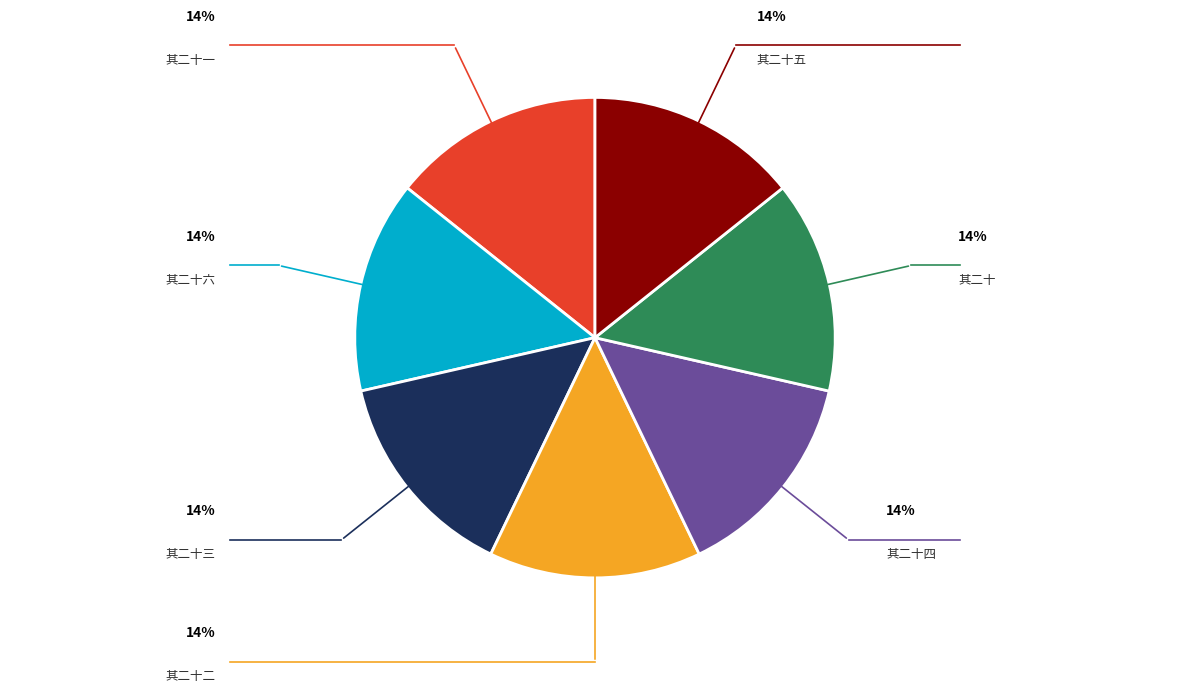

Does any single category account for the majority?

No